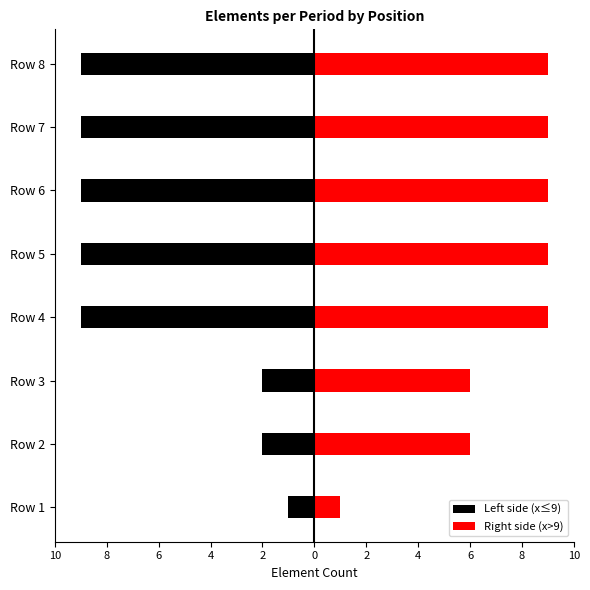

How many Left side (x≤9) values are between -9 and -2?

7